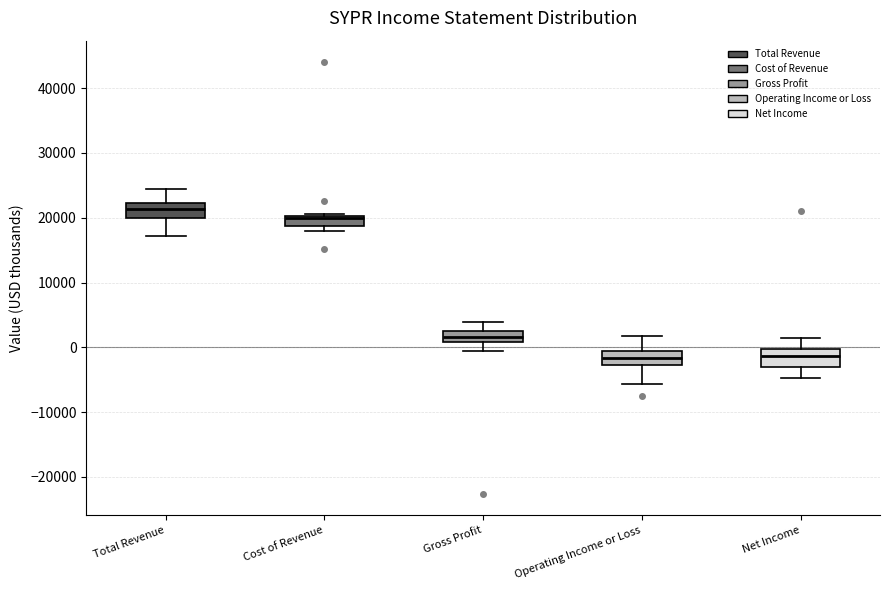

Where is the upper edge of the box for Net Income on the y-axis? The values are not printed on the chart, so give them approximately, as read against the axis.

0